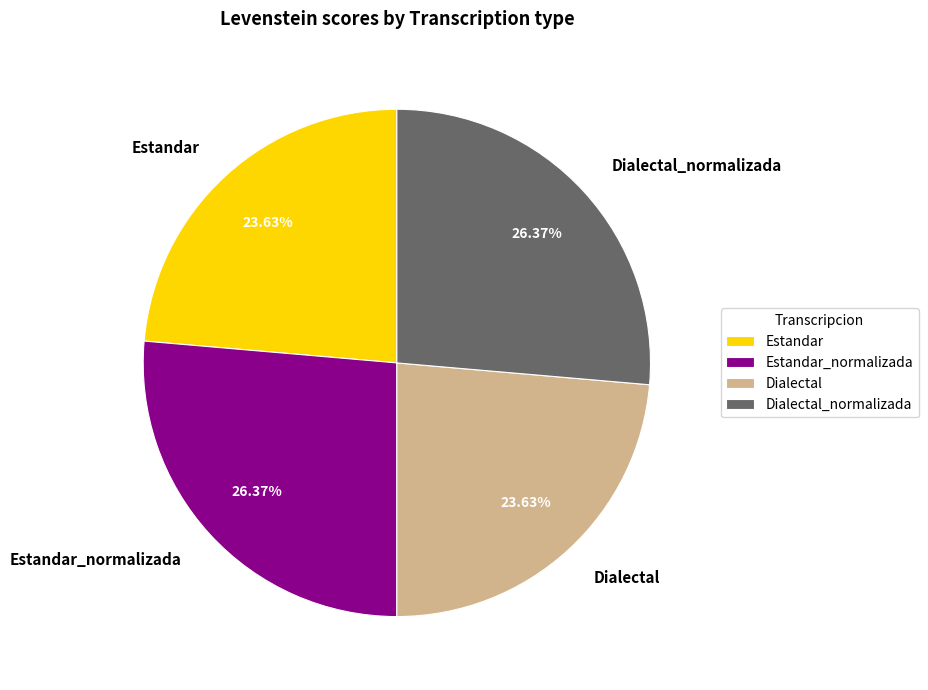

To the nearest percent, what is the combined percentage of Dialectal_normalizada and Estandar?

50%